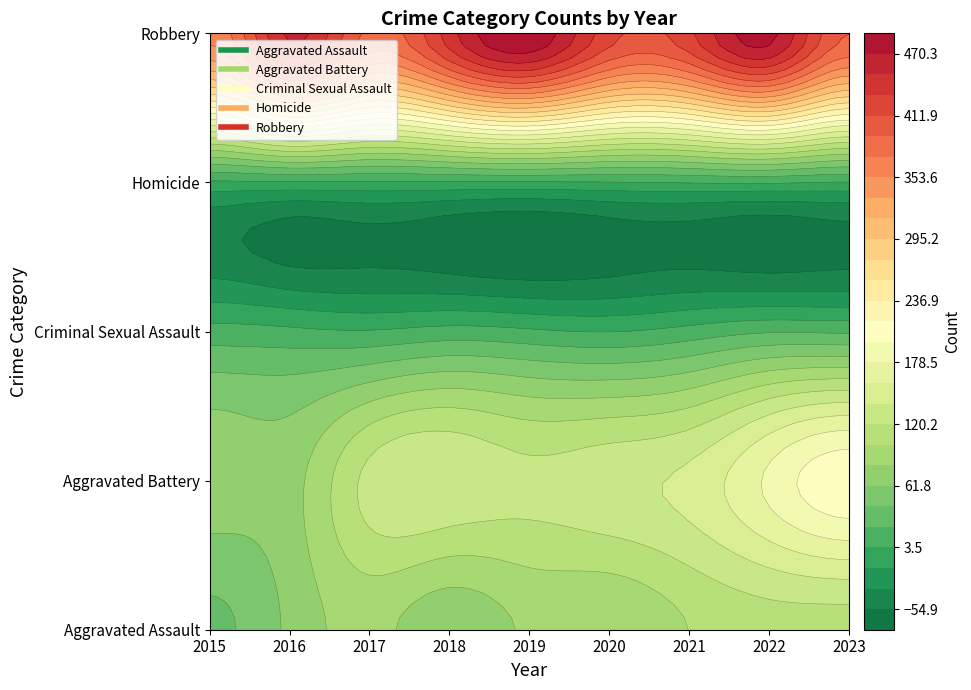

Is it true that Aggravated Assault equals 38 at 2015?

True